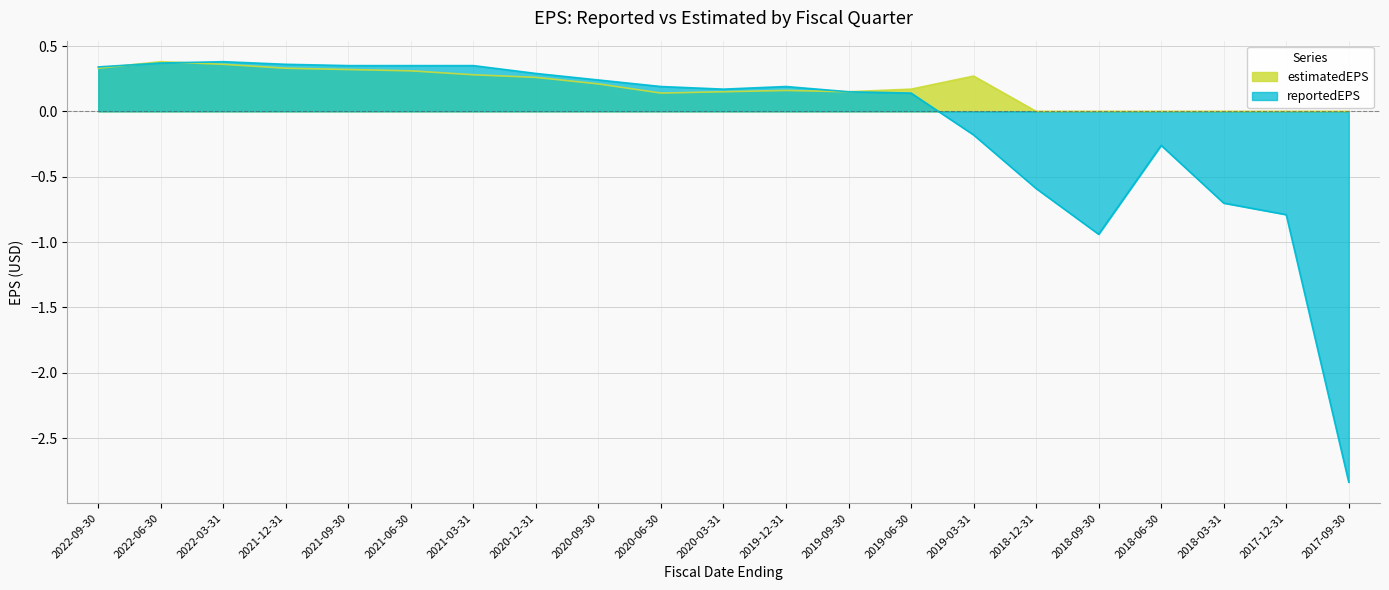

Where is estimatedEPS nearest to the value 0?

2018-12-31